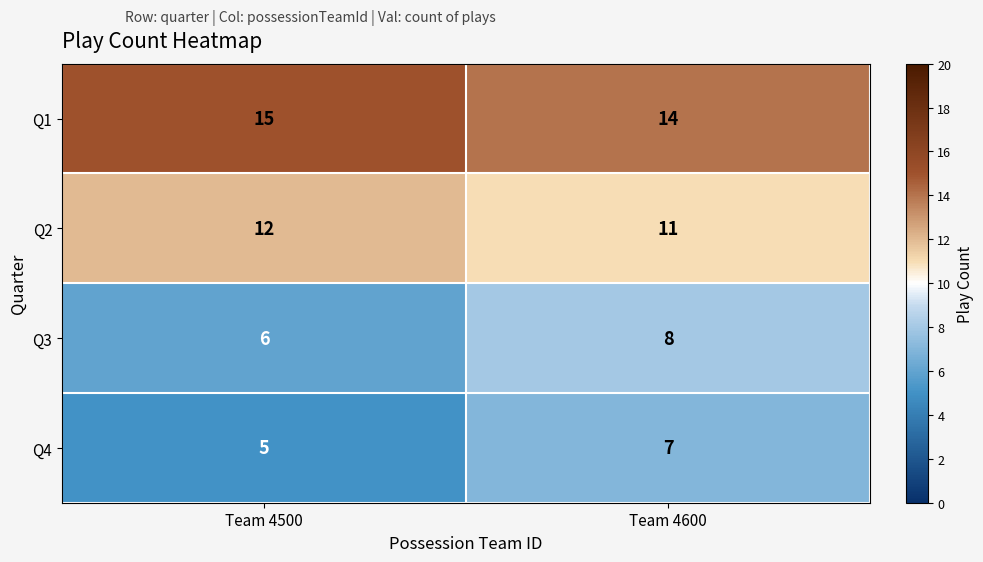

How many distinct data groups are displayed?

4